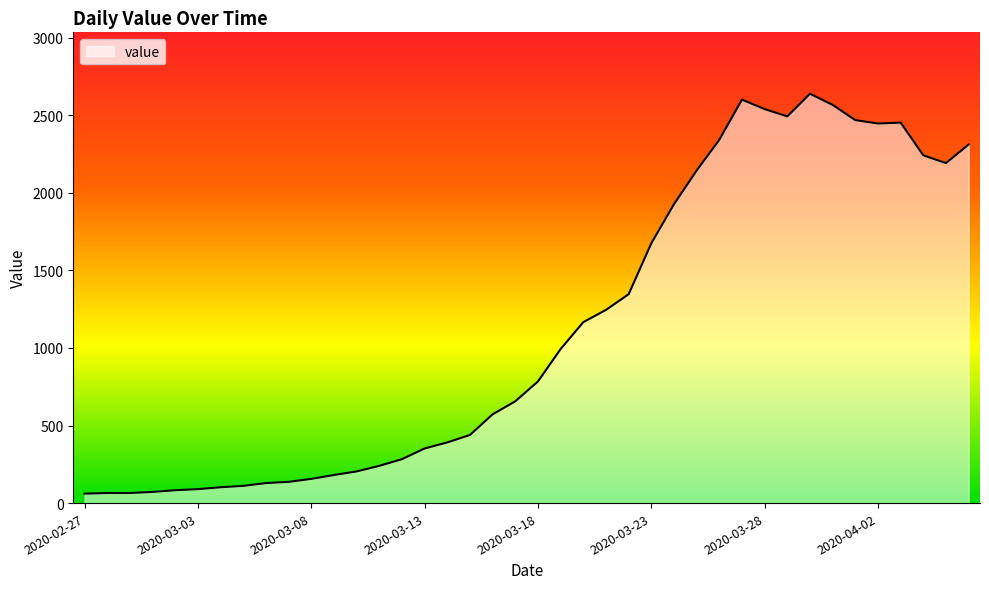

What is the difference between the maximum and minimum values?

2577